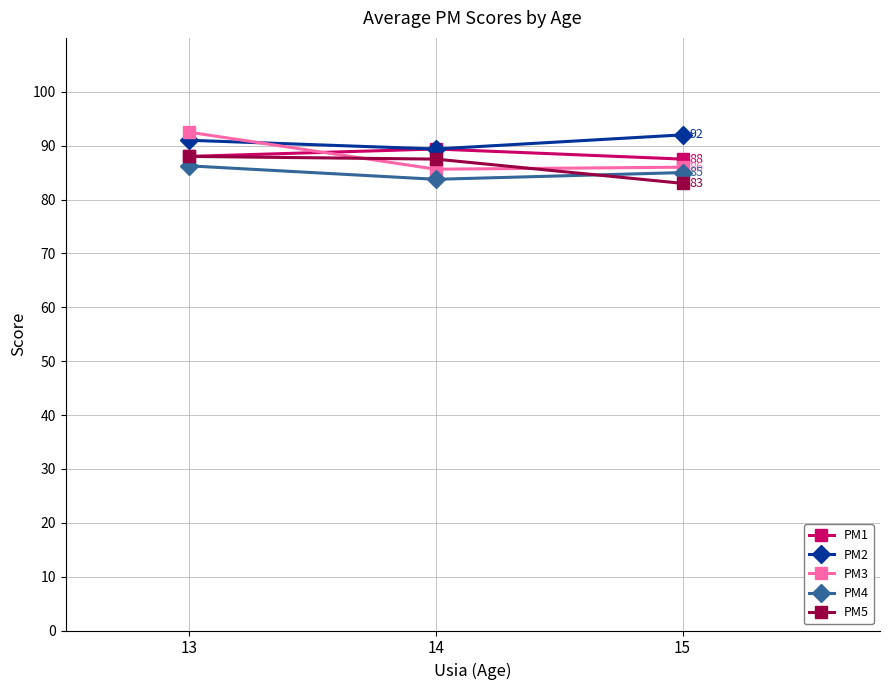

How many distinct data groups are displayed?

5